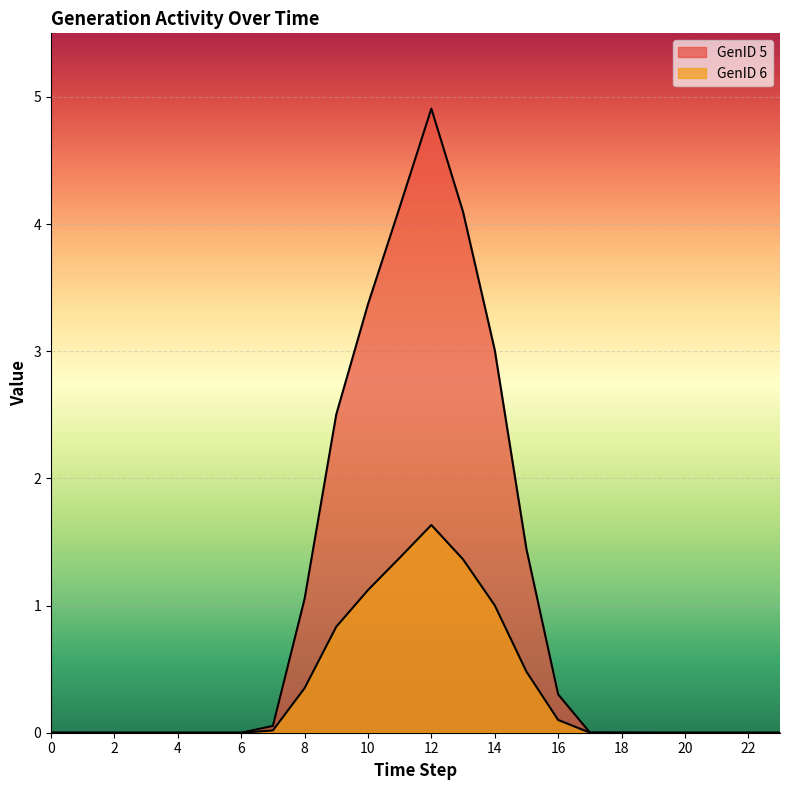

True or false: GenID 6 has more than 1 points higher than both neighbors.

True